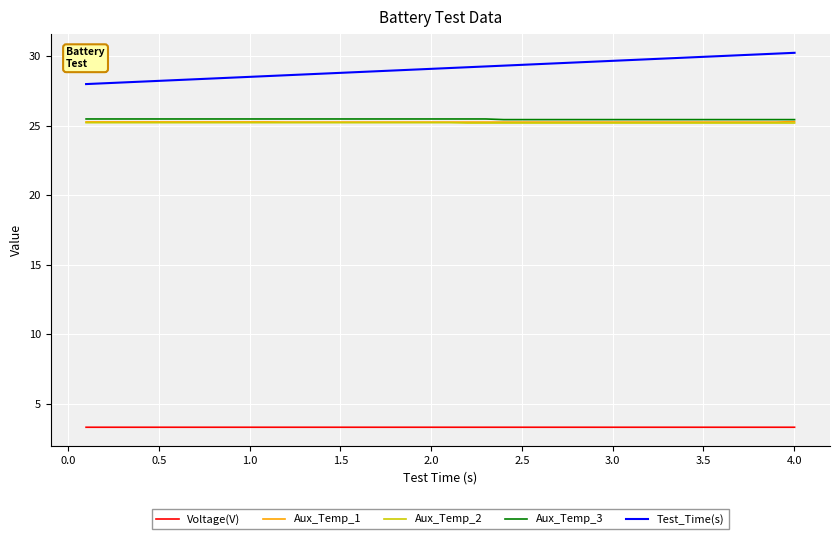

Which series has the largest range (max minus min)?

Test_Time(s)